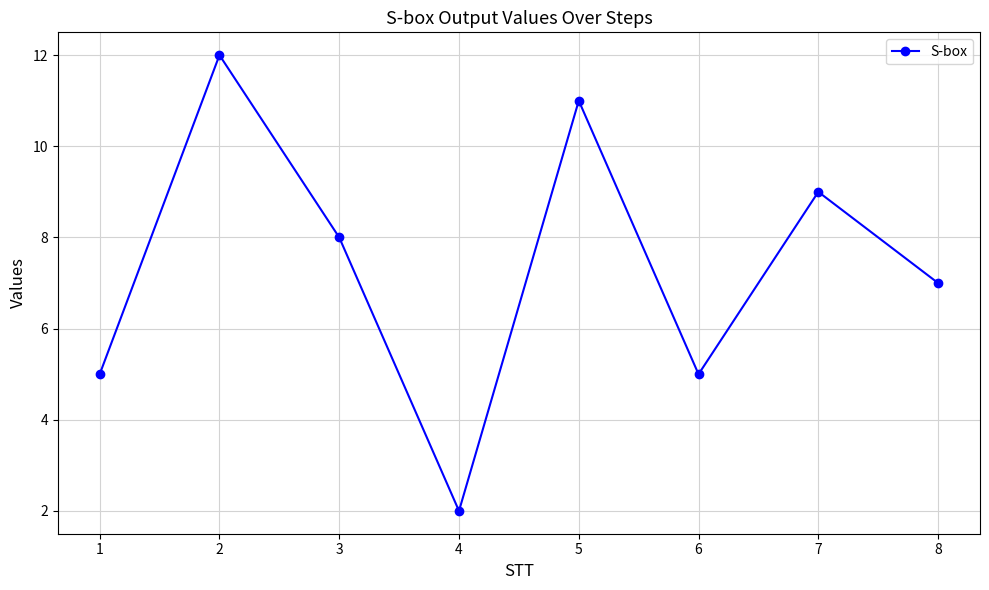

How many lines are shown in the chart?

1